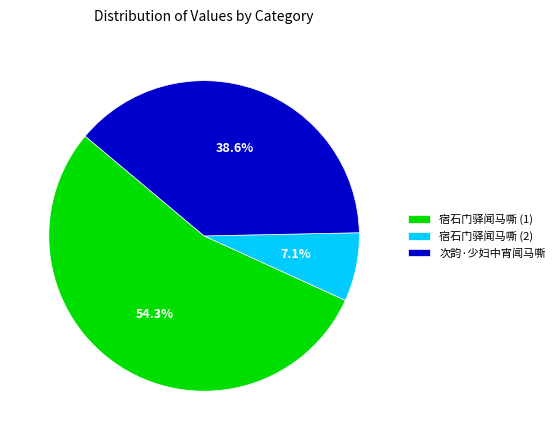

Approximately how many times larger is the value at 宿石门驿闻马嘶 (1) compared to 次韵·少妇中宵闻马嘶?

1.4